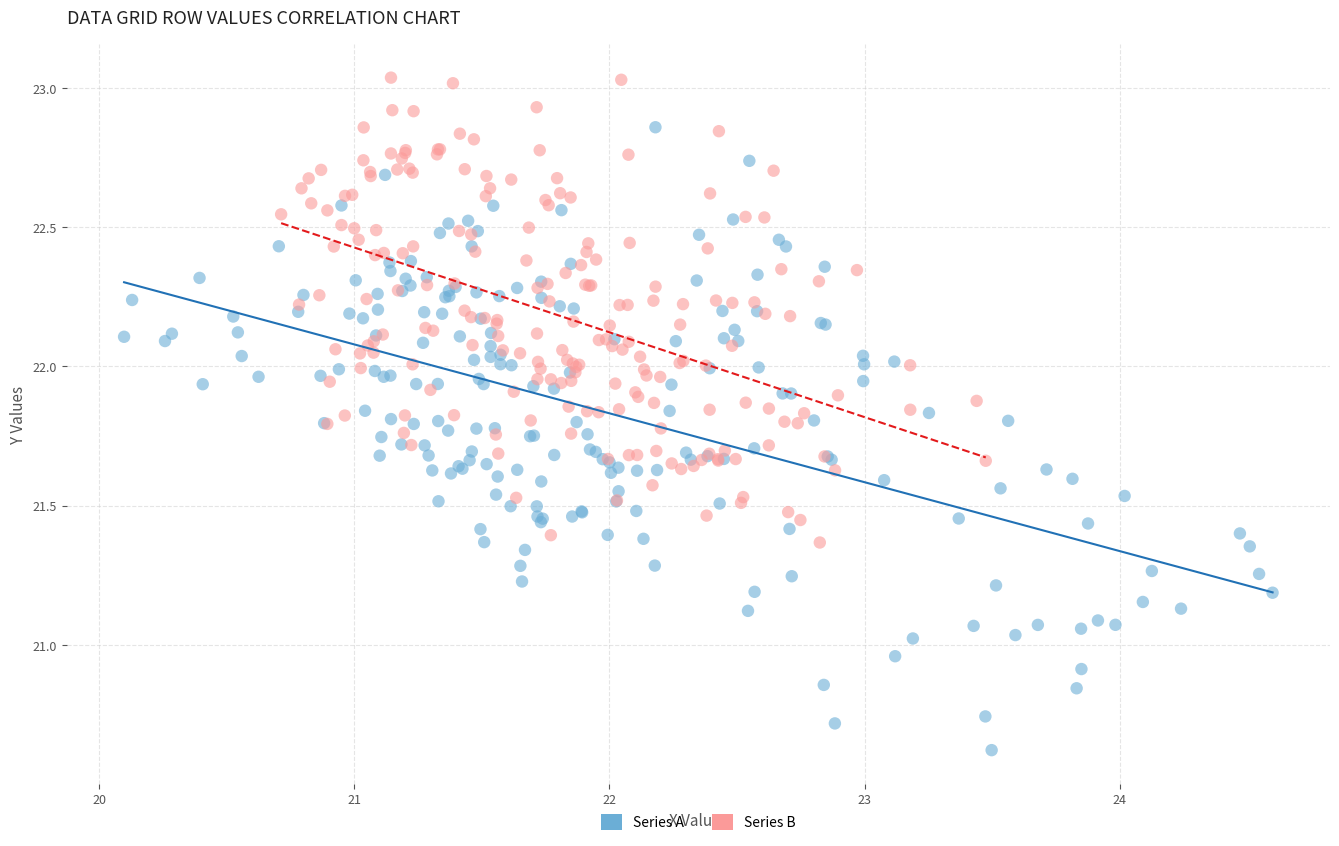

Which series reaches the maximum Y coordinate?

Series B